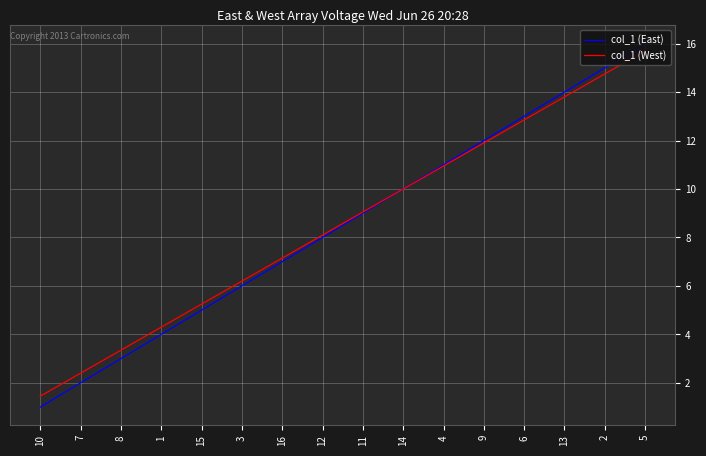

Where does the col_1 (West) series first go above 9?

11